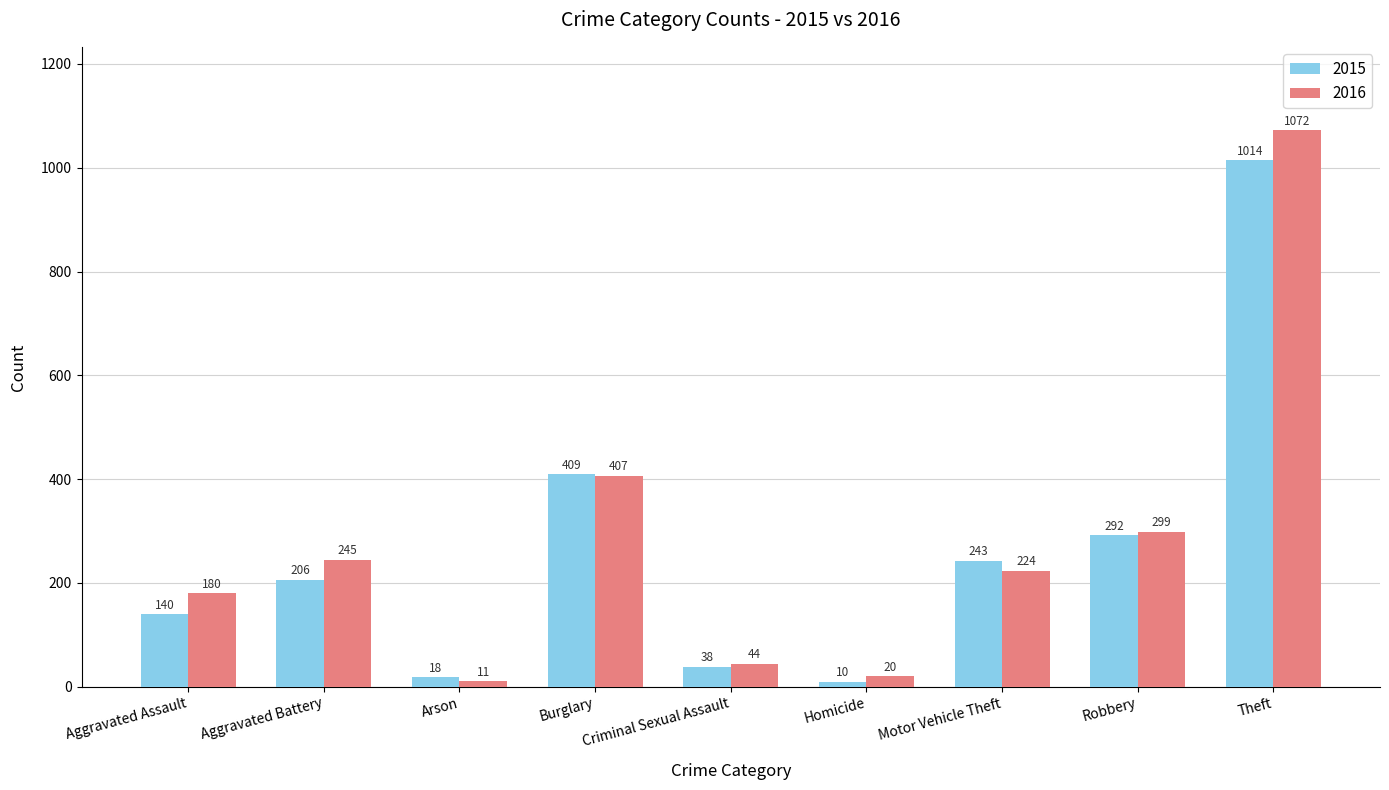

What is the total value across all series at Homicide?

30